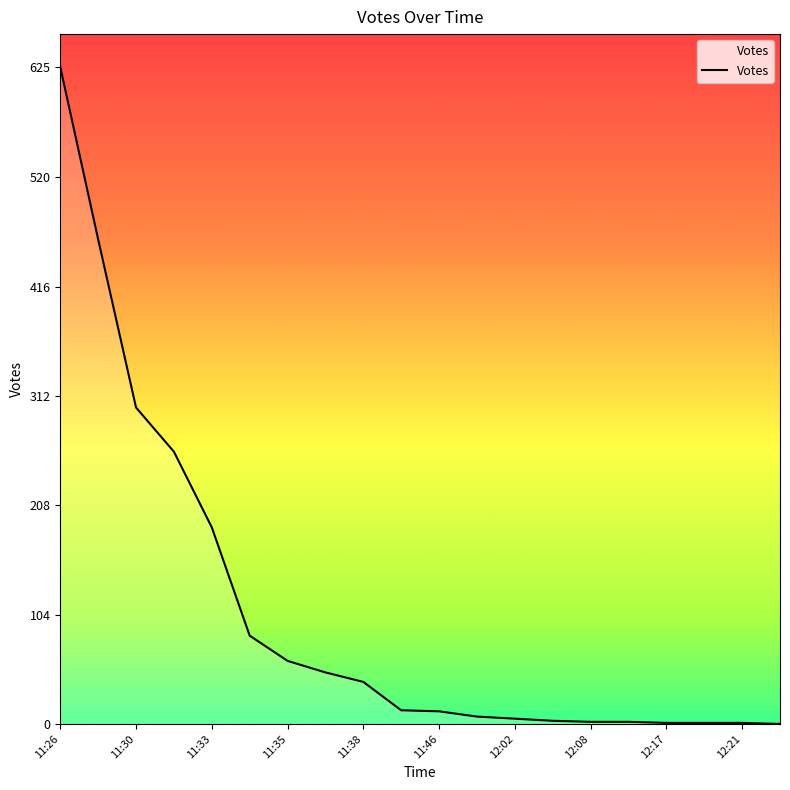

Is this an area chart (filled region under the line)?

Yes